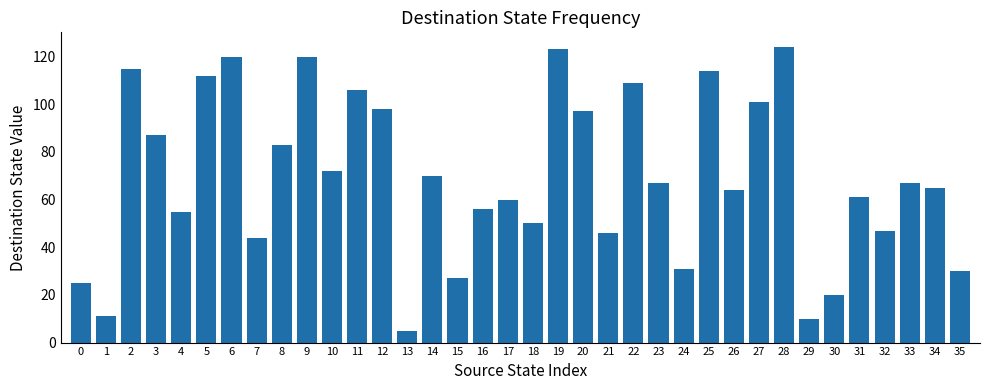

The value at 32 is 76. True or false?

False